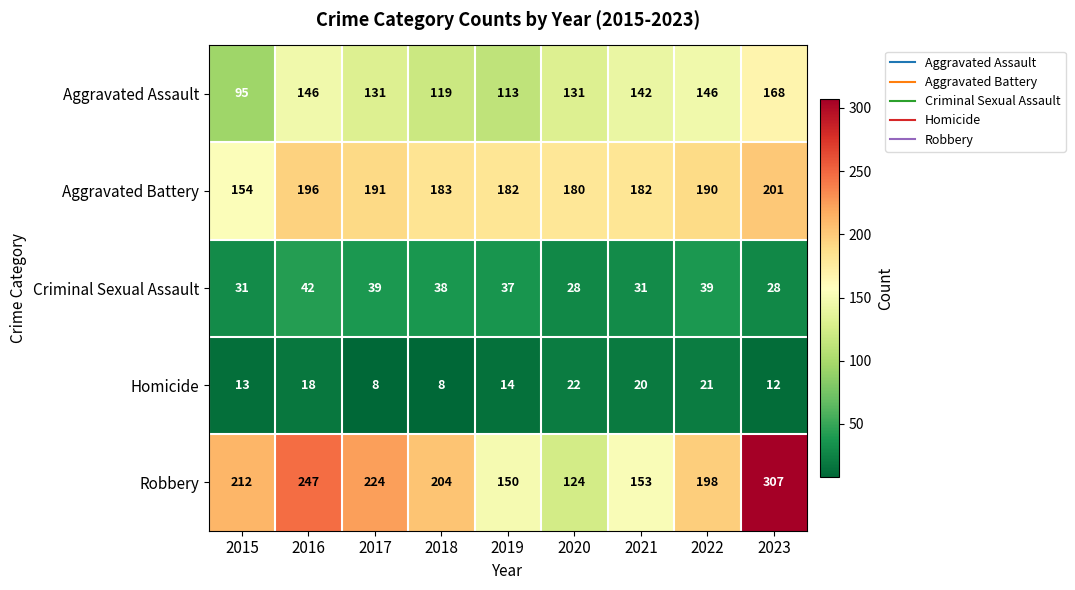

What is the difference between the second highest and minimum values in the Criminal Sexual Assault series?

11